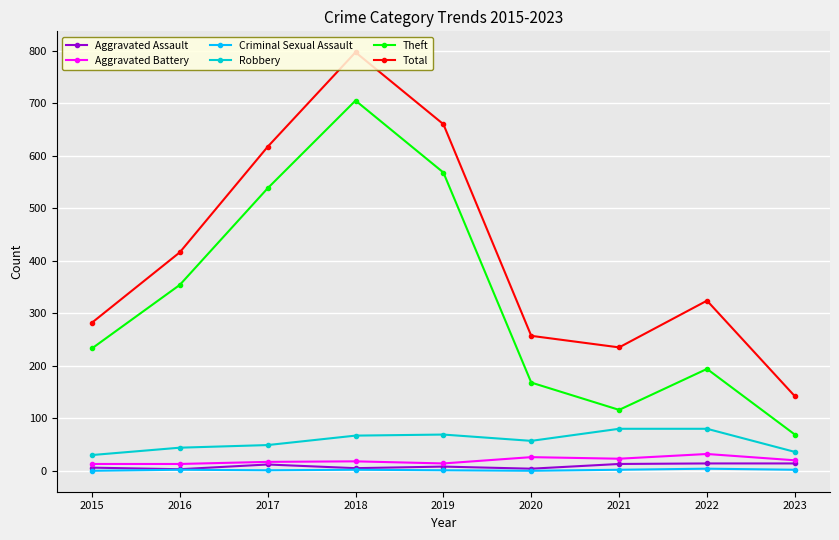

How many interior local valleys does the Theft series have?

1